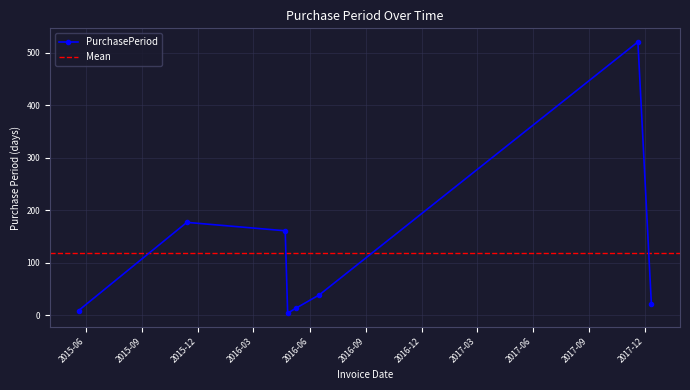

Which label corresponds to the smallest value in the chart?

2016-04-26